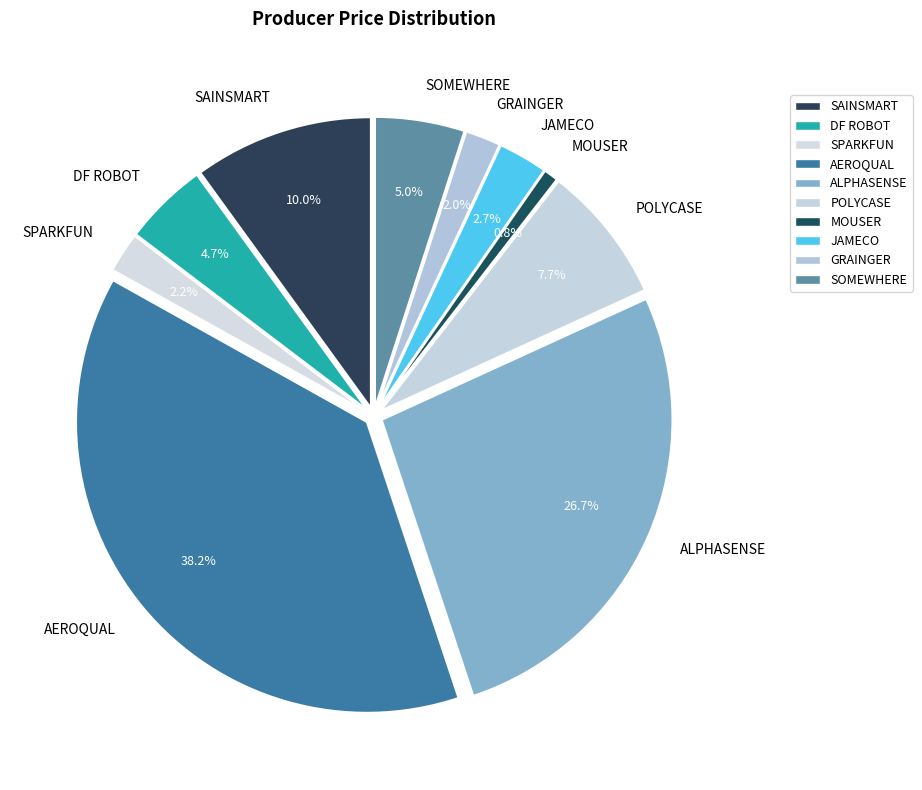

How many slices are in this pie chart?

10